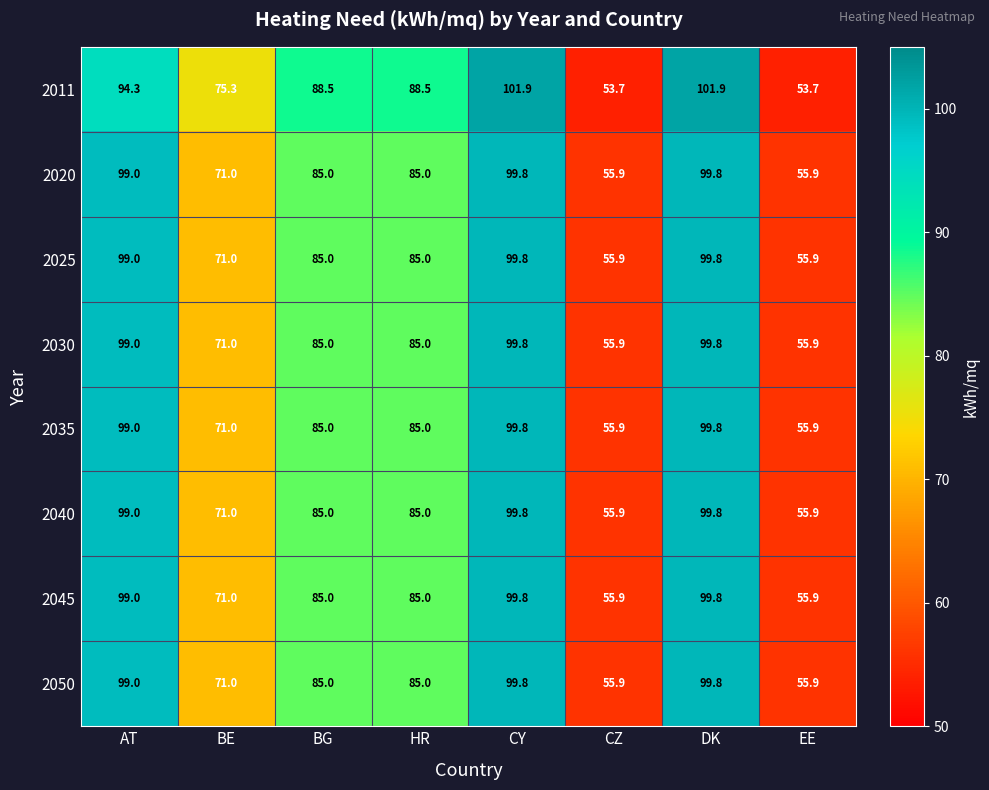

Is it true that 2045 equals 99.8 at DK?

True